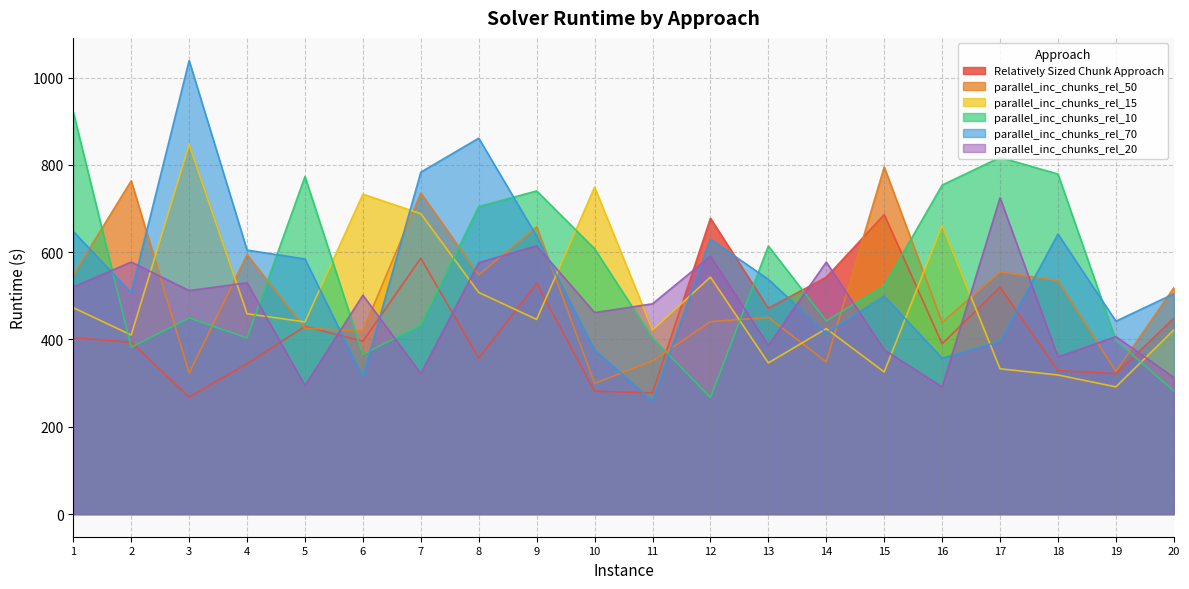

How many data points in parallel_inc_chunks_rel_20 are above 501?

10